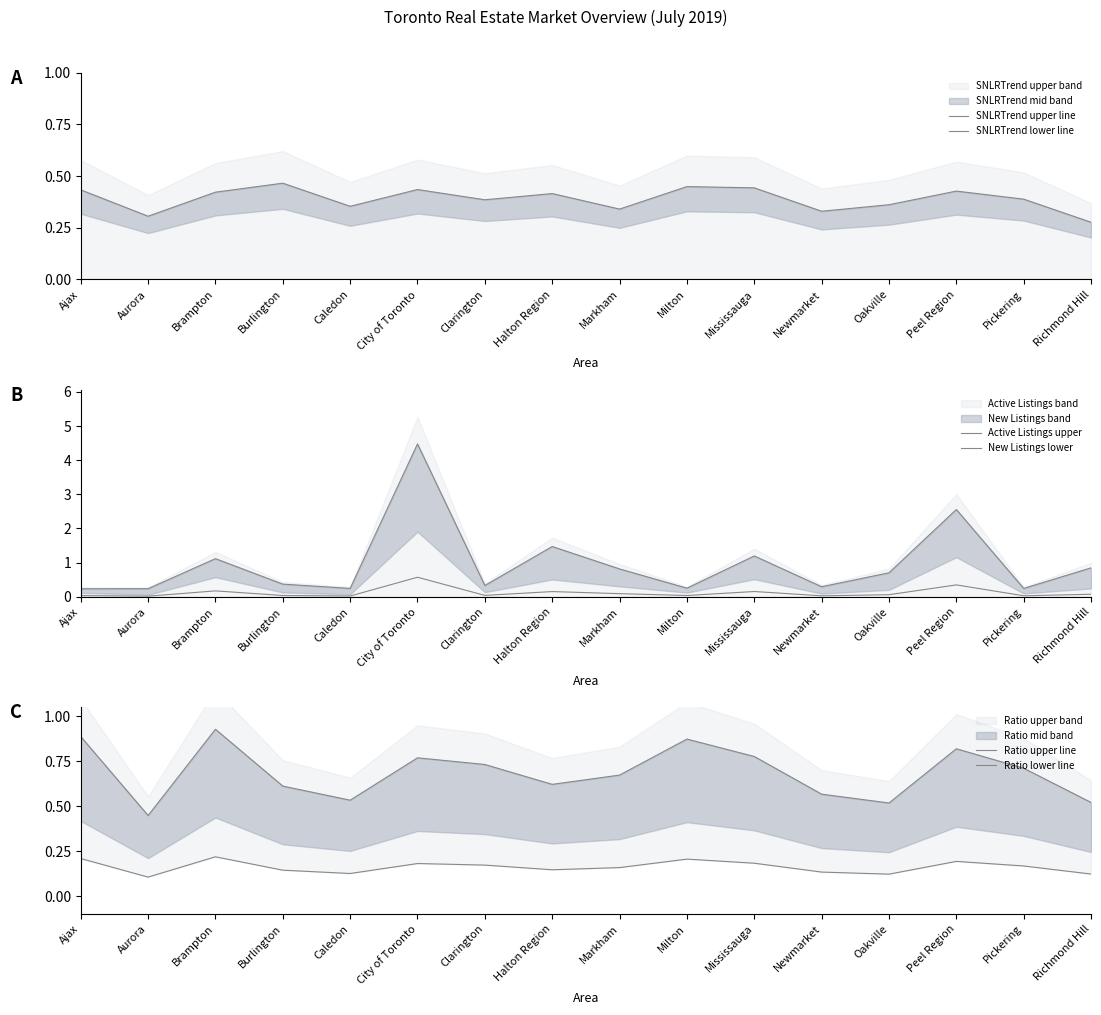

True or false: SNLRTrend lower line and Ratio upper line intersect in this chart.

False